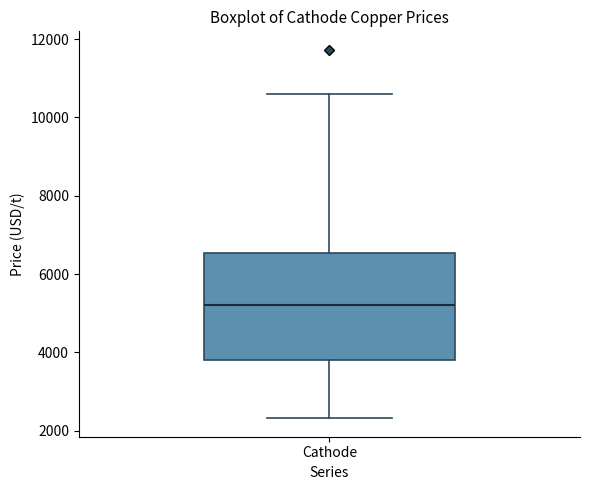

Read this box plot against the y-axis: the position of the median line, the range covered by the box, and the ends of both whiskers. The values are not printed on the chart, so give them approximately, as read against the axis.

median 5200, box 3800 to 6600, whiskers 2400 to 10600